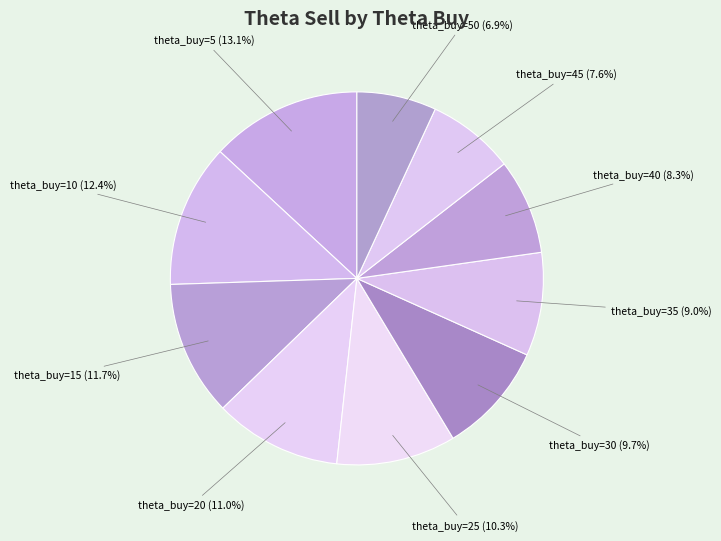

Which slice is the smallest?

theta_buy=50 (6.9%)